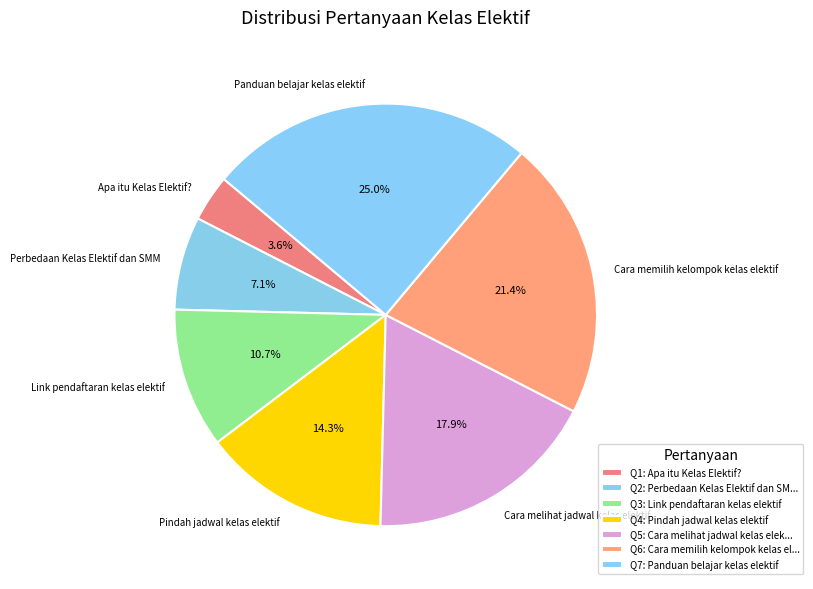

What portion of the pie excludes Apa itu Kelas Elektif??

96.4%